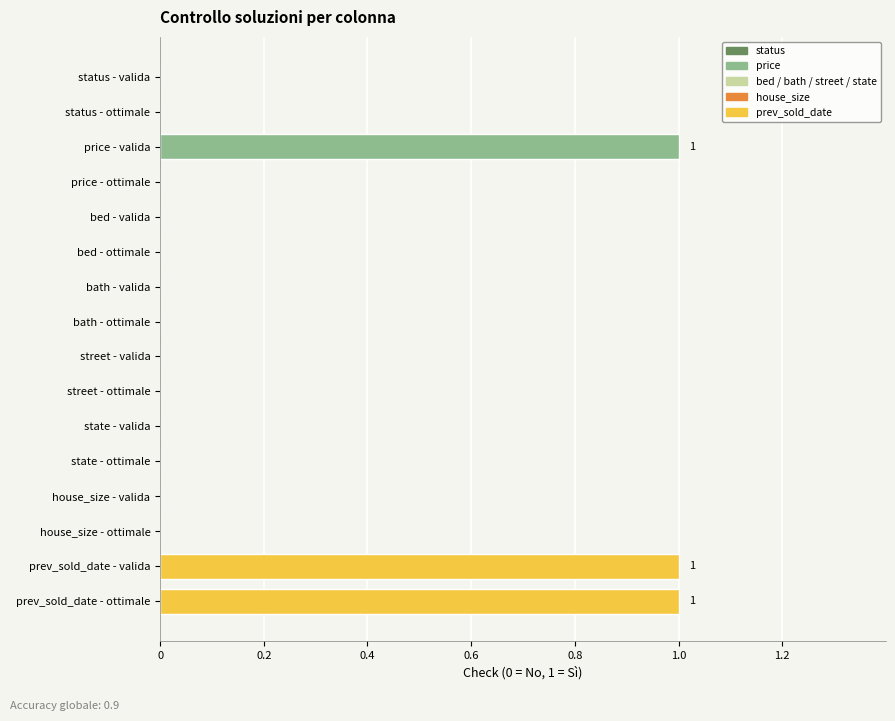

The chart shows a value of 0 at state - valida. True or false?

True